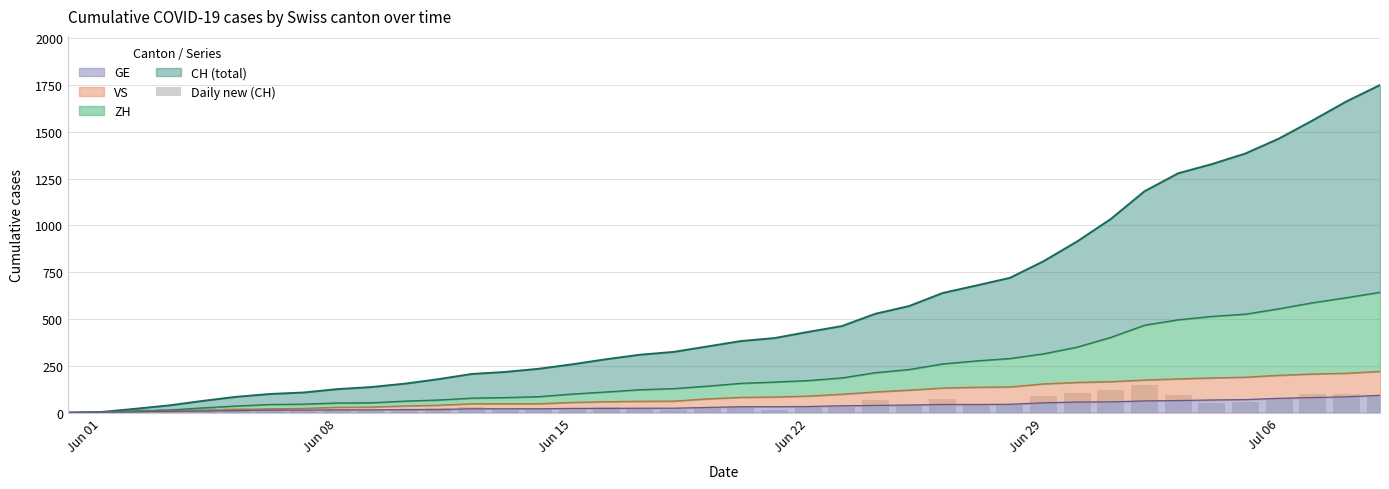

How many bars are there in total?

40